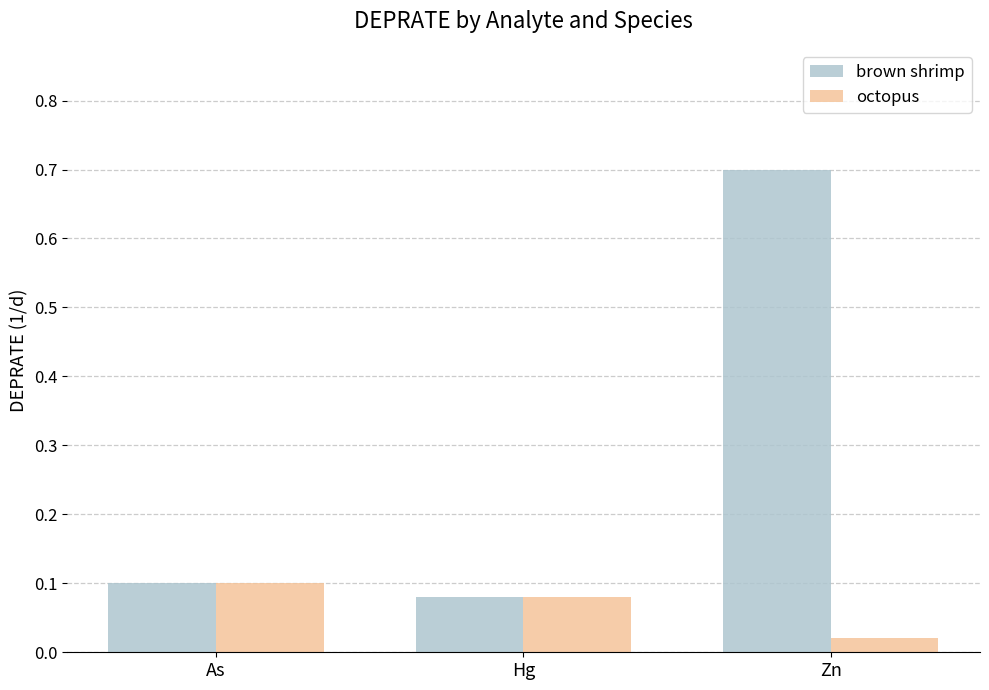

What is the difference between the highest and lowest values at Zn?

0.7